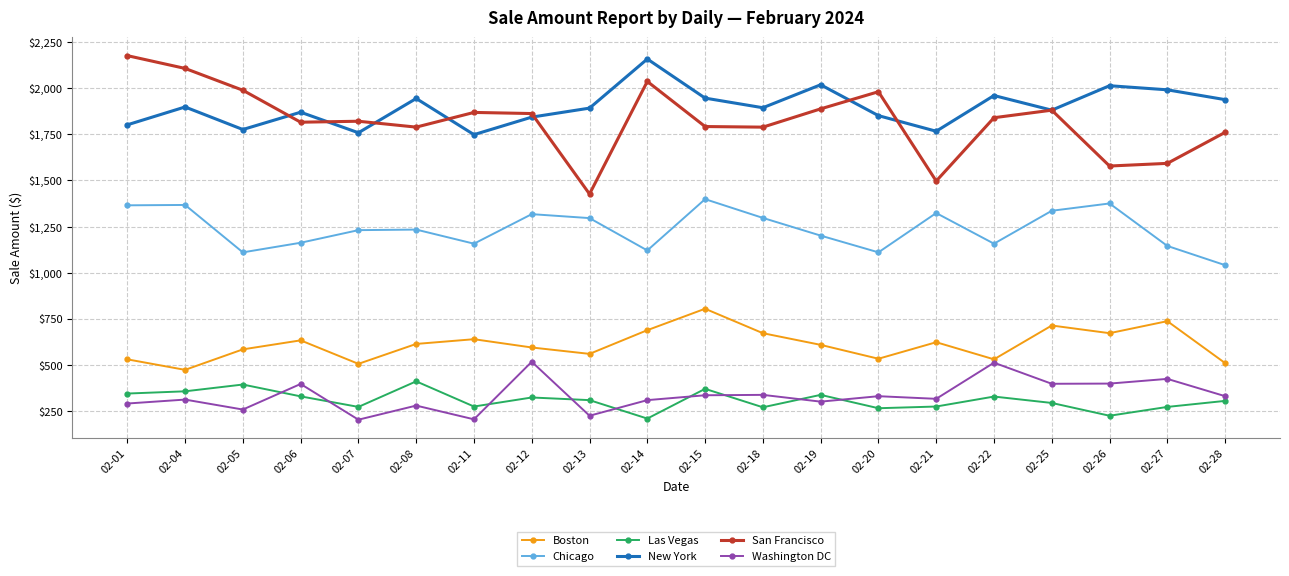

How many lines are shown in the chart?

6